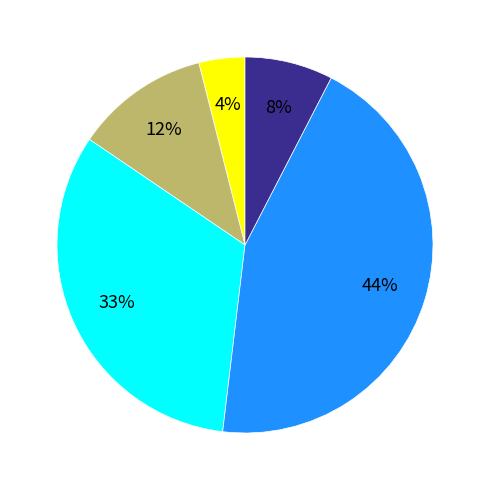

To the nearest percent, what is the average slice percentage?

20%